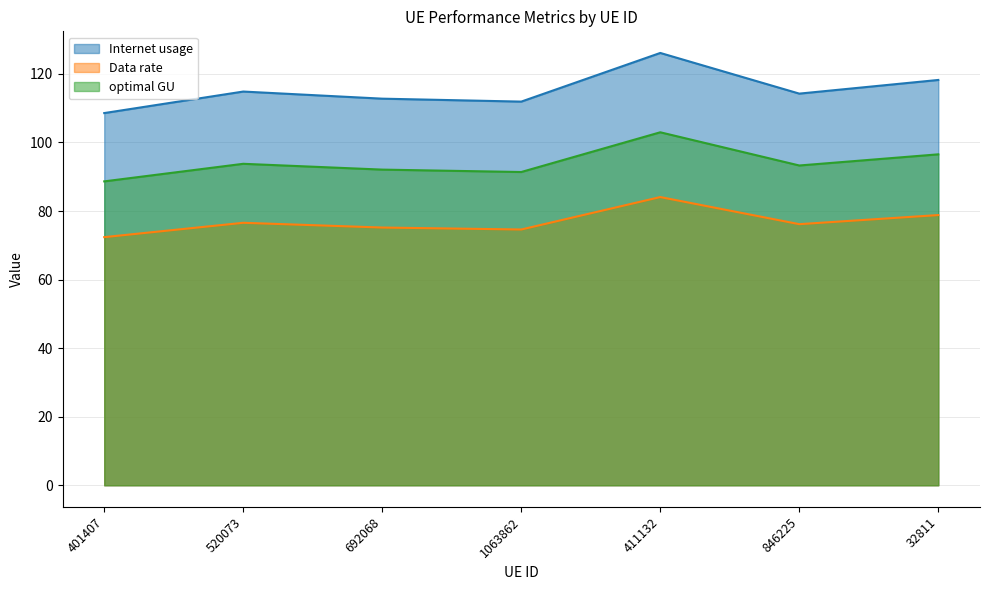

Where is optimal GU nearest to the value 95?

520073